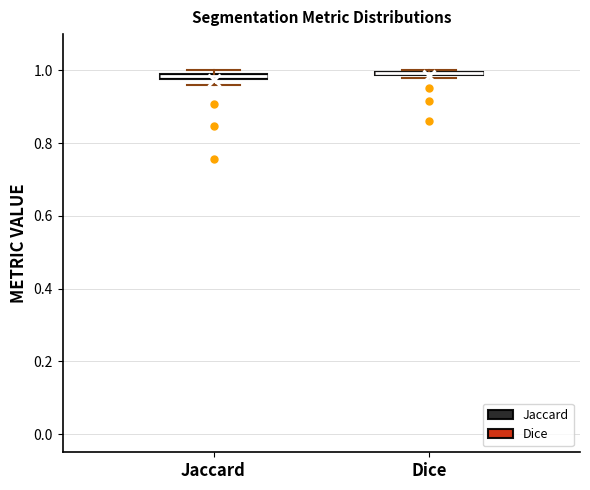

Where is the upper edge of the box for Jaccard on the y-axis? The values are not printed on the chart, so give them approximately, as read against the axis.

1.00